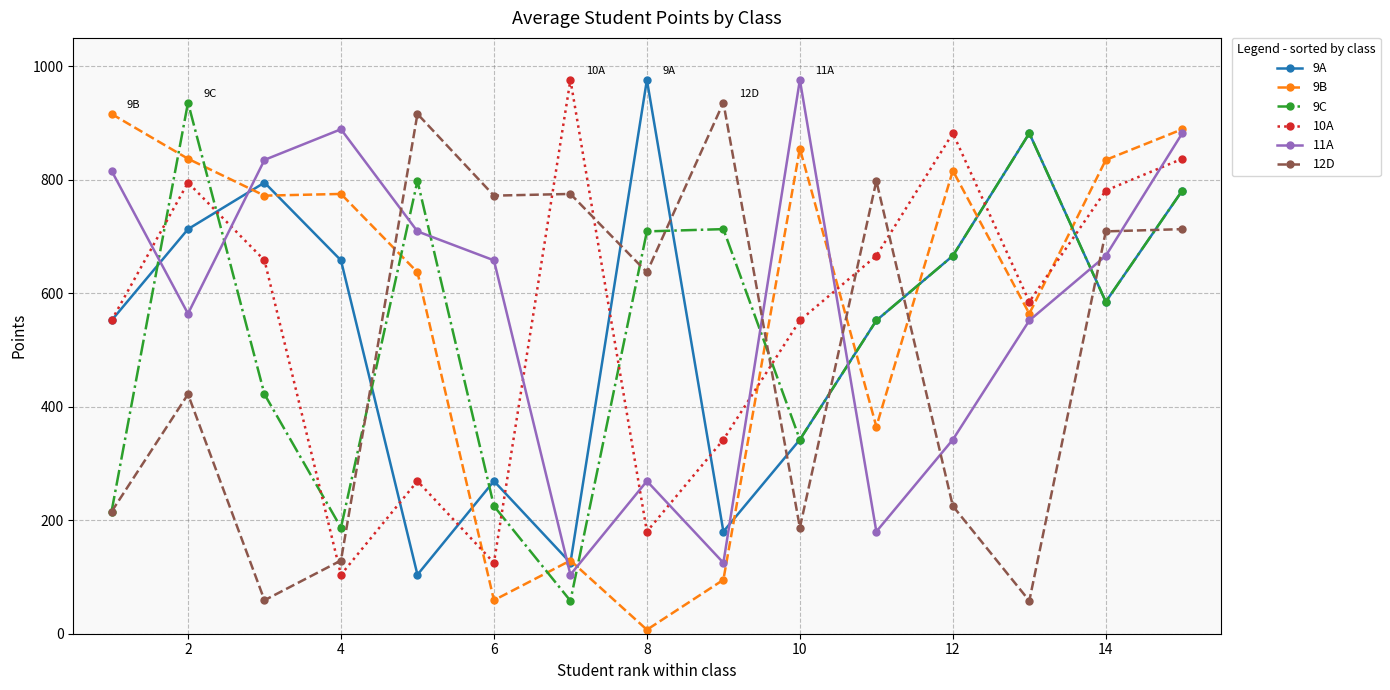

What is the greatest value displayed?

976